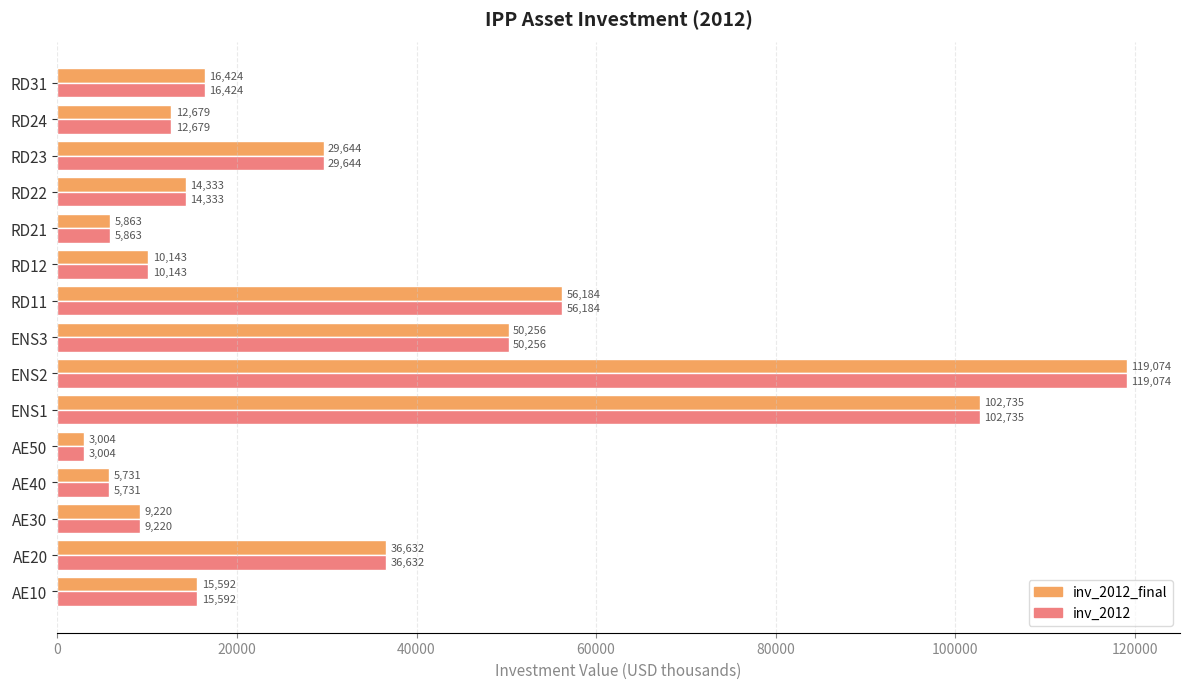

How many data points in inv_2012_final are less than 15592?

7